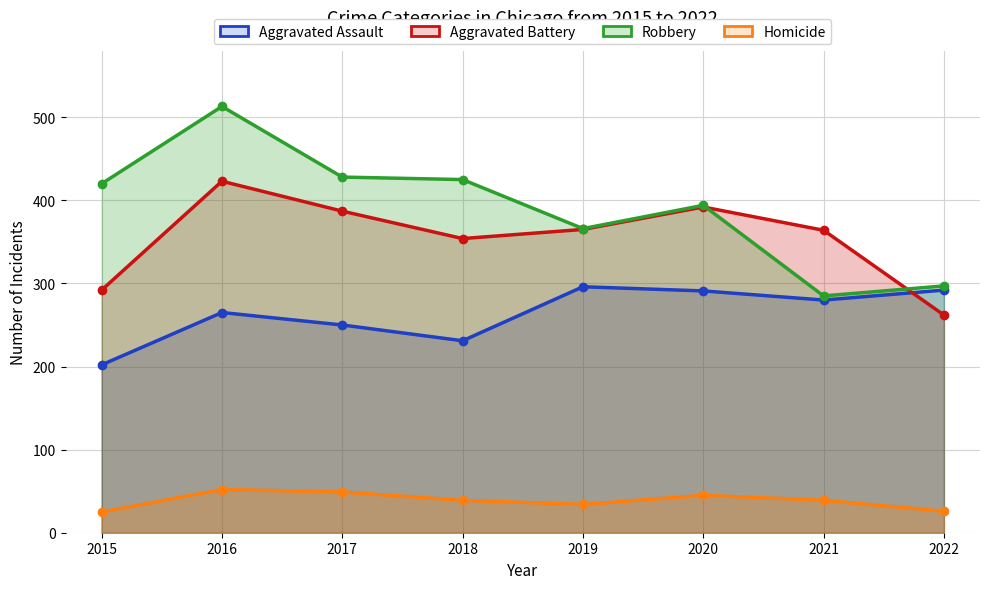

How many lines are shown in the chart?

4